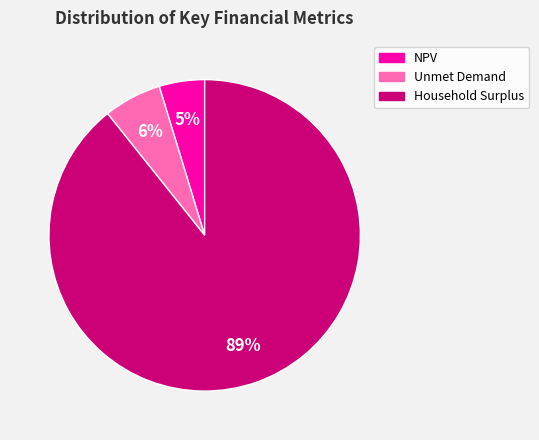

To the nearest percent, what is the difference between the NPV and Unmet Demand slice percentages?

1%